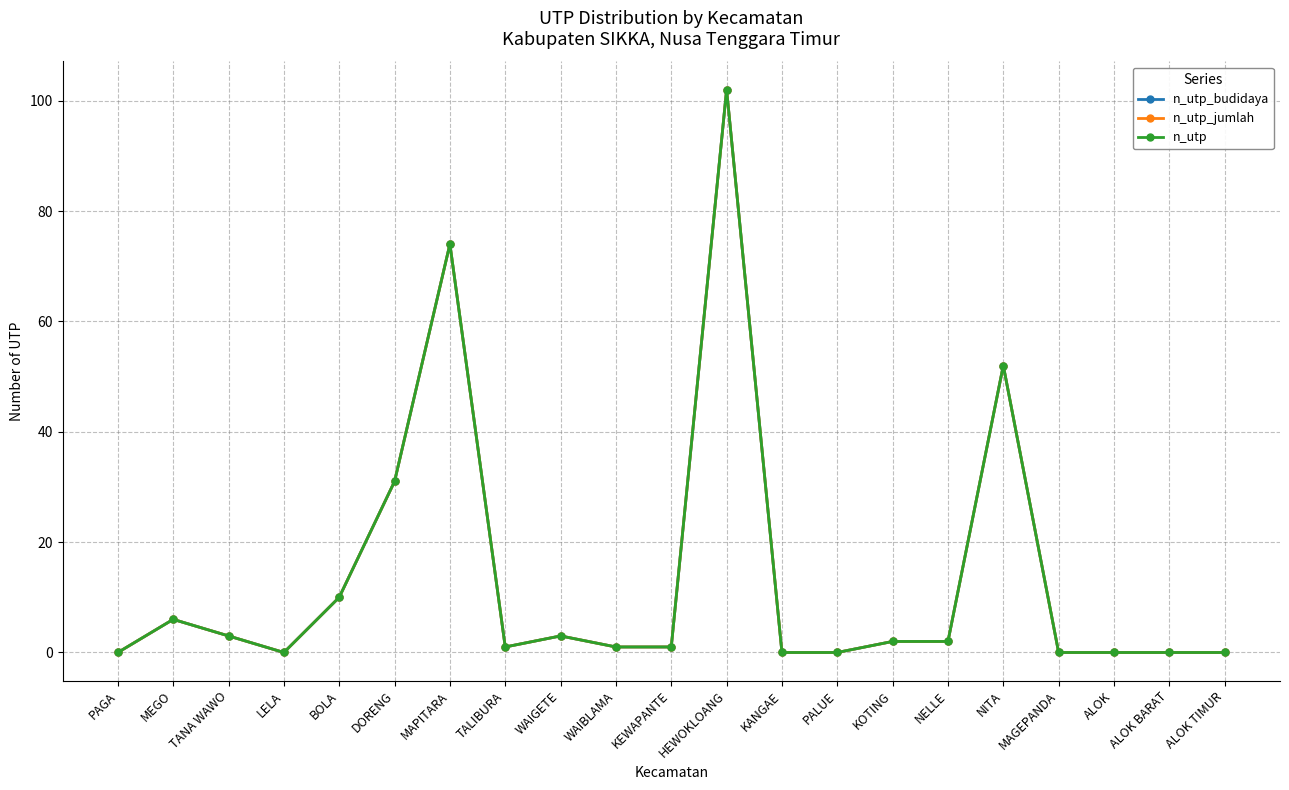

What is the label of the 8th point from the right?

PALUE